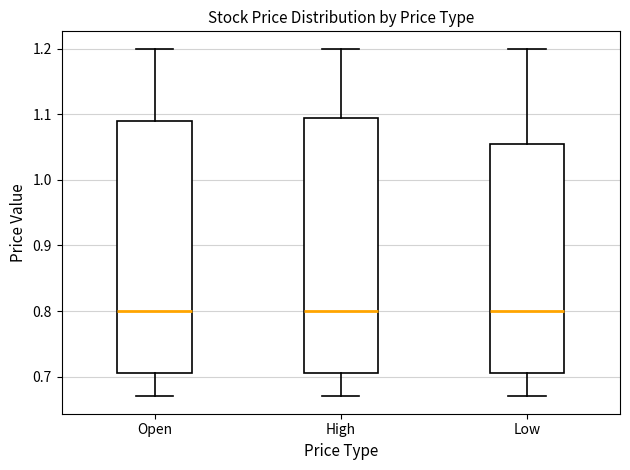

Where does the median line of the box for High sit on the y-axis? The values are not printed on the chart, so give them approximately, as read against the axis.

0.80